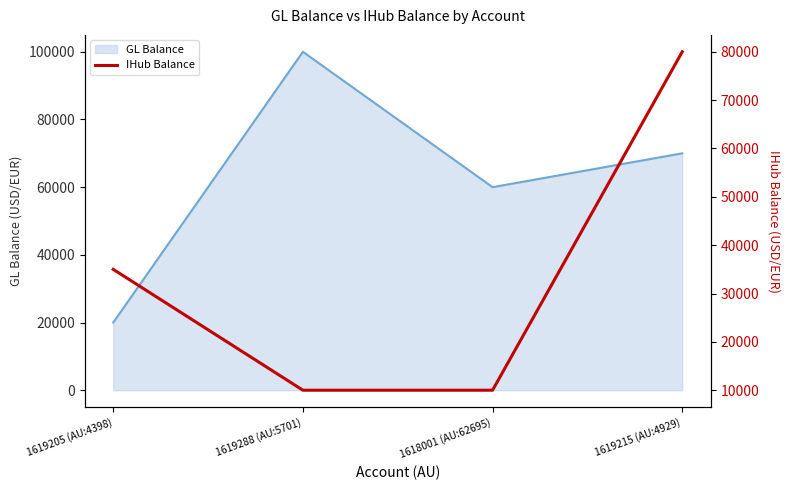

The value at 1619215 (AU:4929) is 80000. True or false?

True